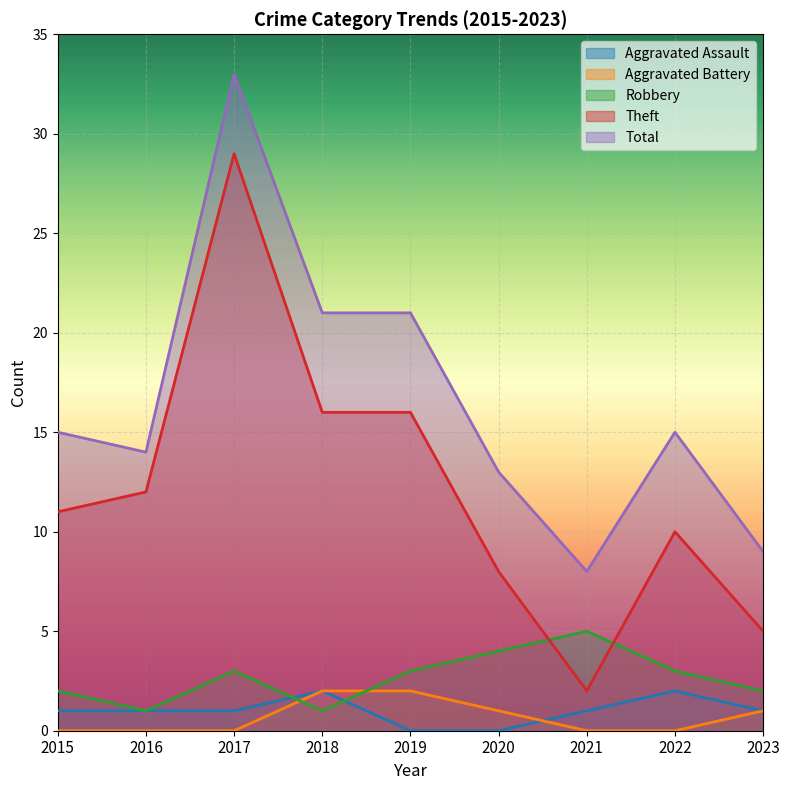

Rank the categories by Theft value from highest to lowest.

2017, 2018, 2019, 2016, 2015, 2022, 2020, 2023, 2021